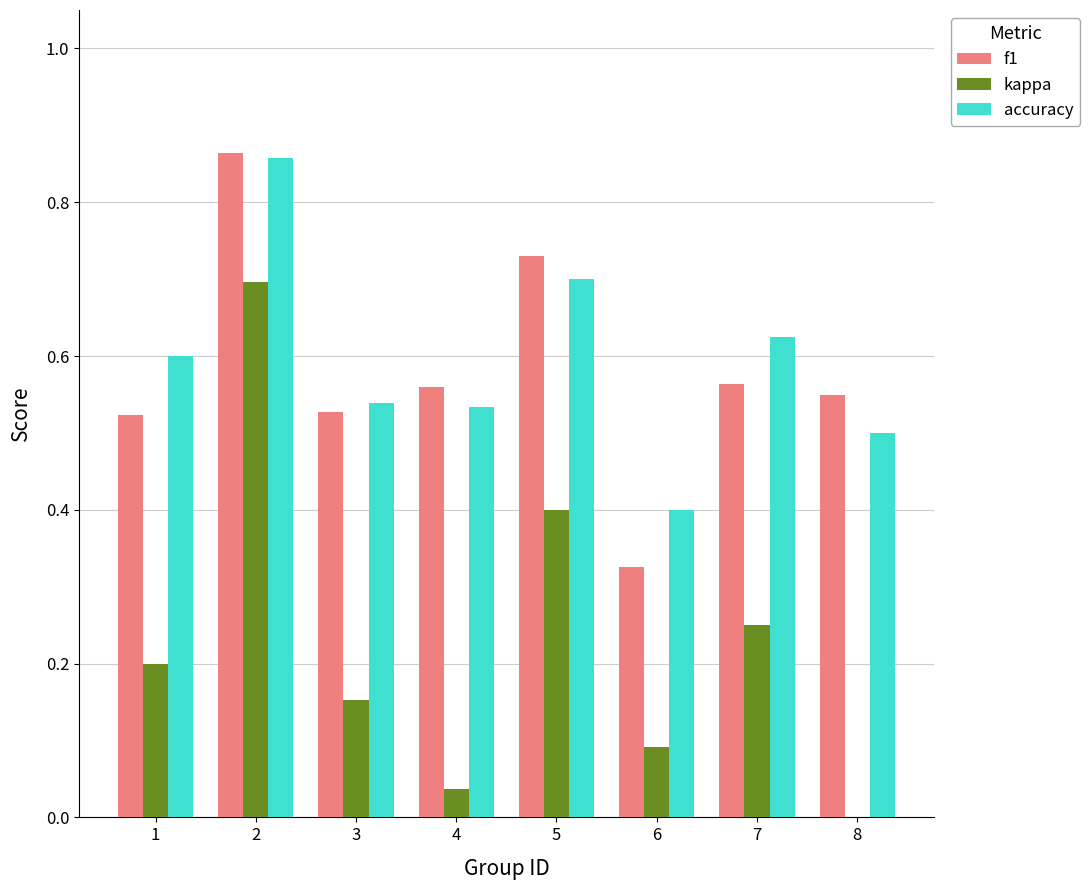

What is the spread (max minus min) of values at 7?

0.4